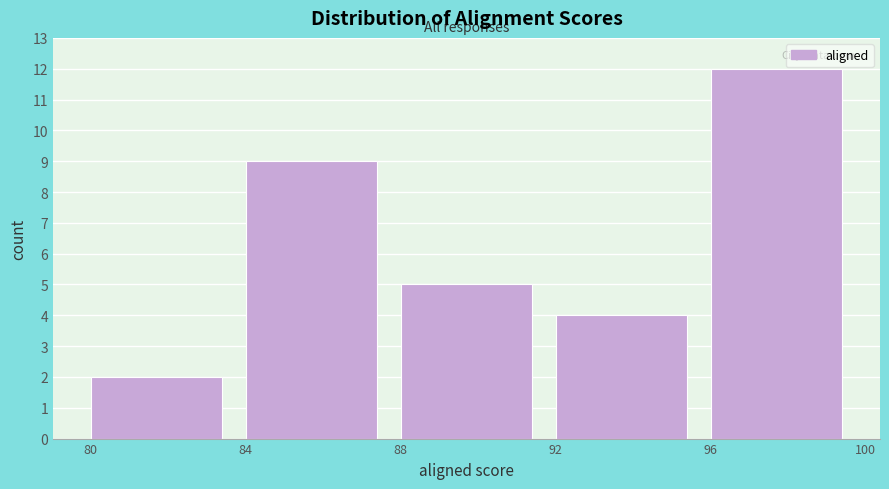

How tall is the bar that spans 84 to 88 on the x-axis? The values are not printed on the chart, so give them approximately, as read against the axis.

9